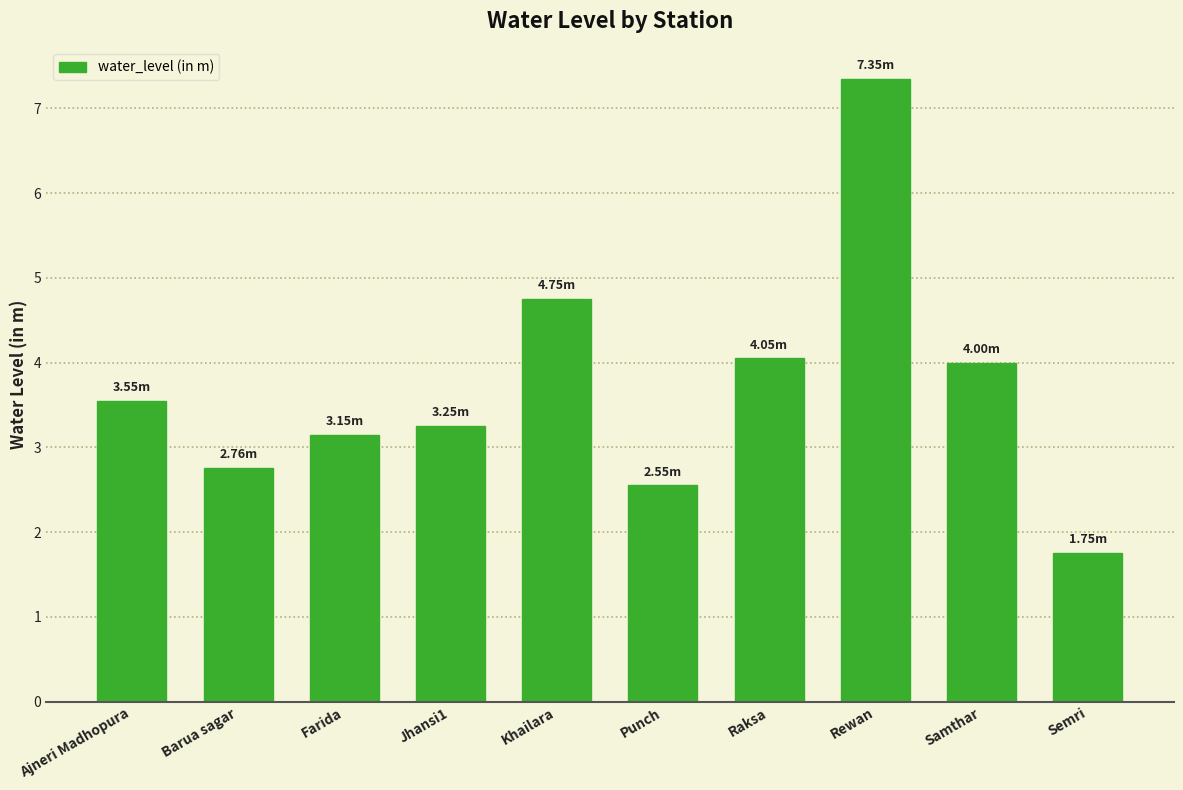

Which has a higher value, Rewan or Punch?

Rewan